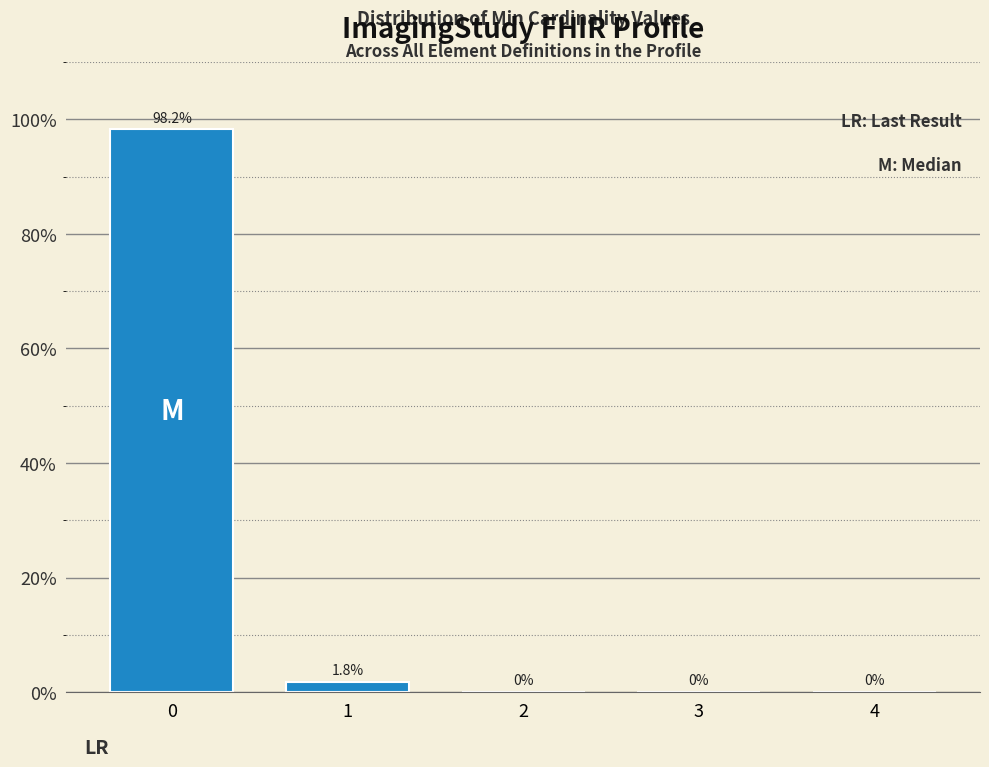

Reading left to right, what are all the values shown in this chart?

0=98.2	1=1.8	2=0.0	3=0.0	4=0.0